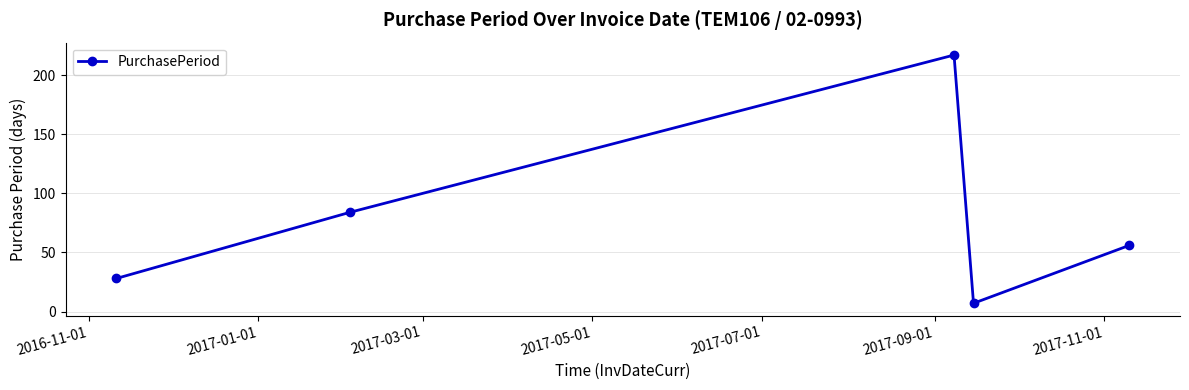

How many points are higher than both their immediate neighbors (excluding endpoints)?

1